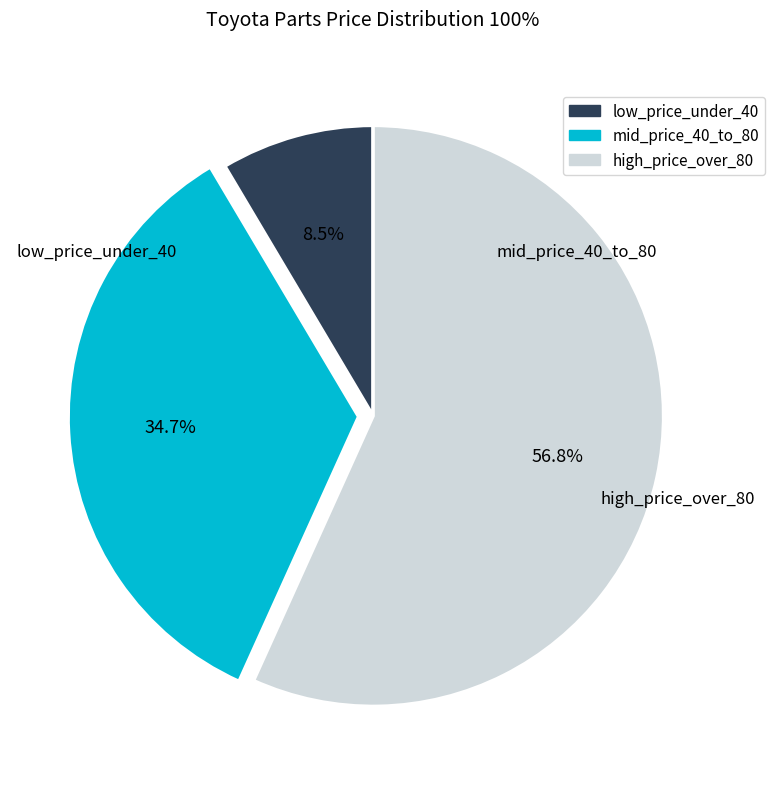

Is there a majority slice in this chart?

Yes